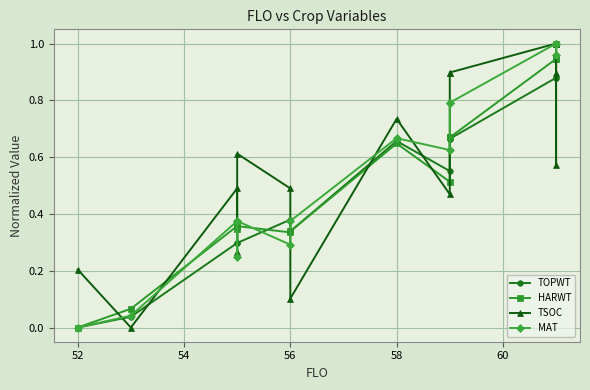

Which series has the widest spread of values?

TOPWT